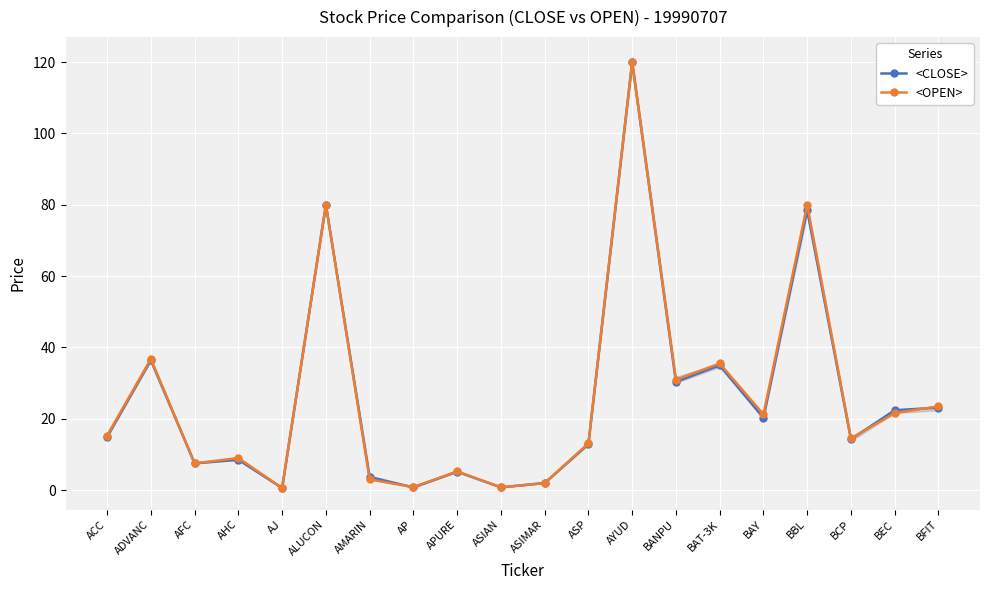

At which label is <CLOSE> closest to 60?

BBL